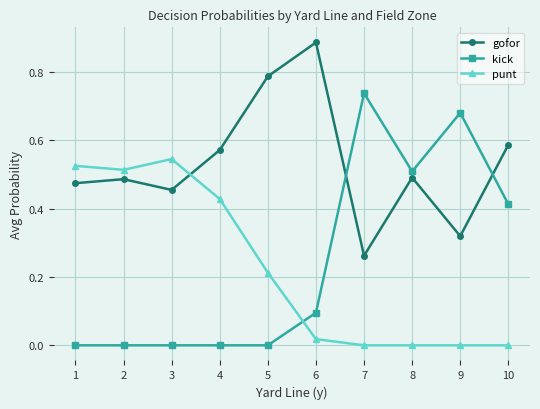

True or false: kick has a value of 0.0 at 2.

True